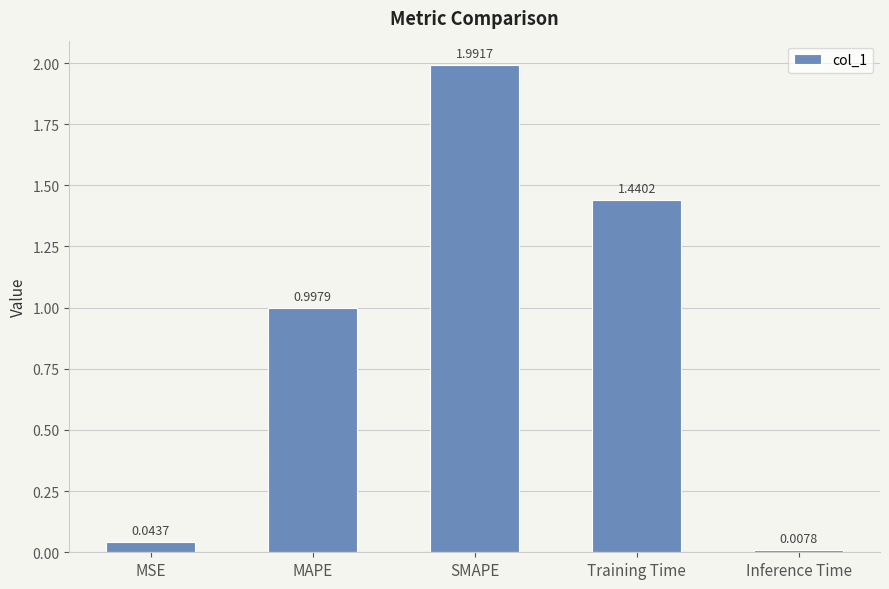

What is the value of the 3rd bar from the left?

2.0